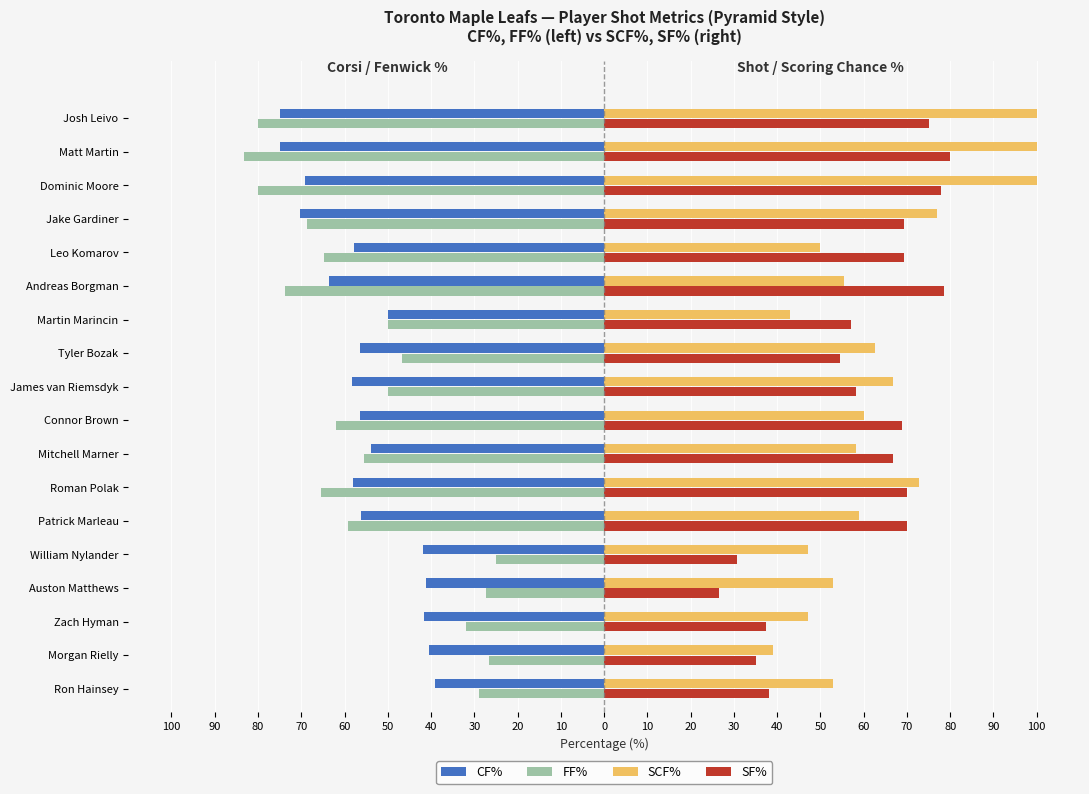

What are all the series names shown in the legend?

CF%, FF%, SCF%, SF%